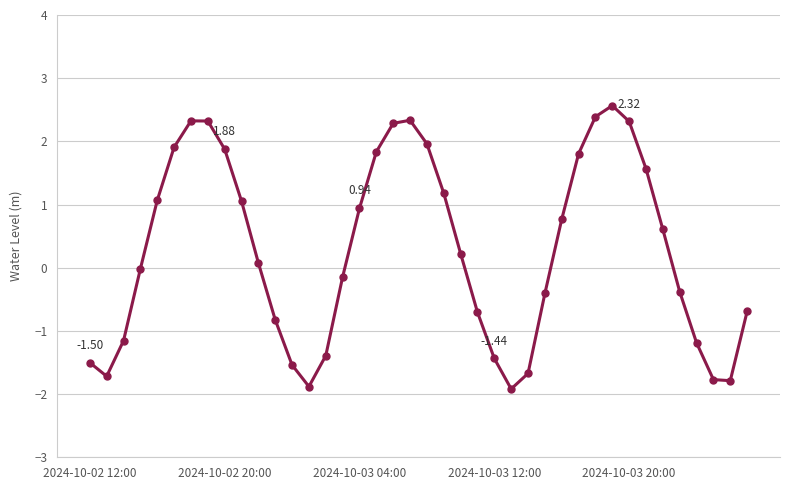

What is the difference between the second highest and second lowest values?

4.3